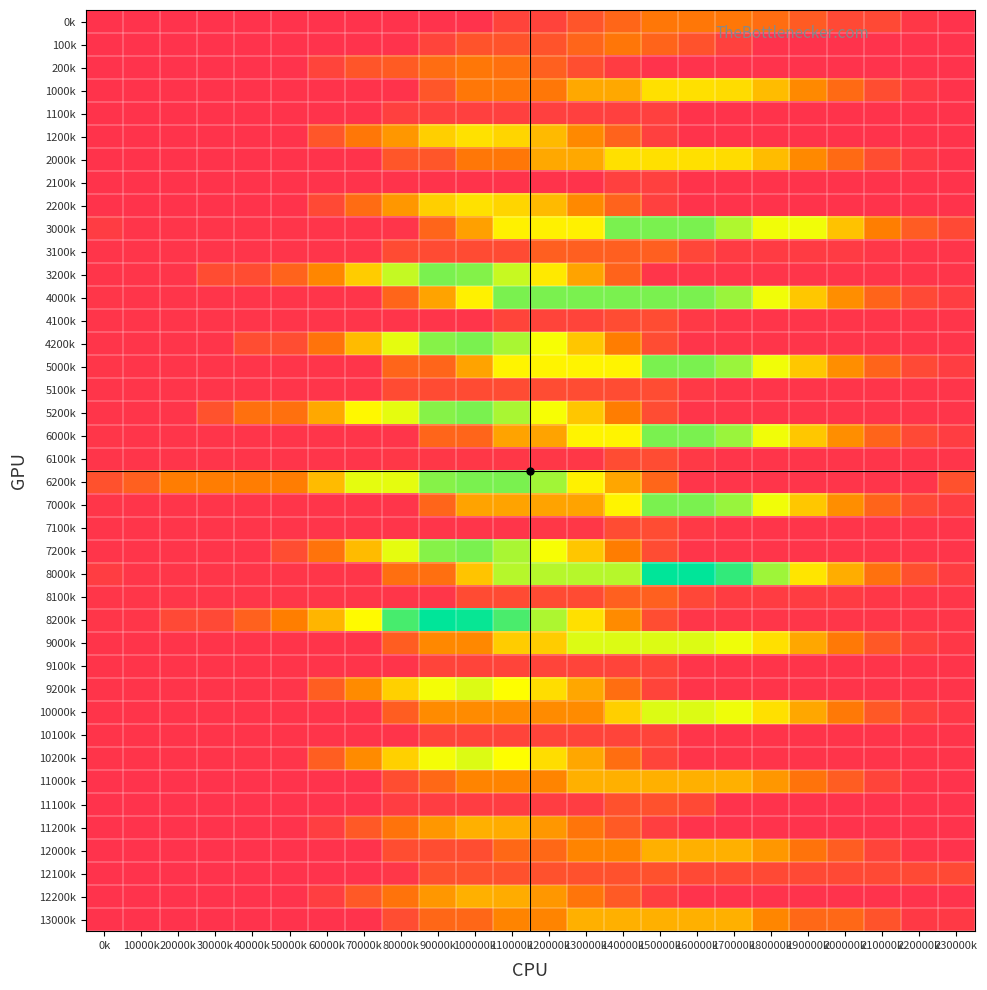

How many categories are shown in the chart?

24